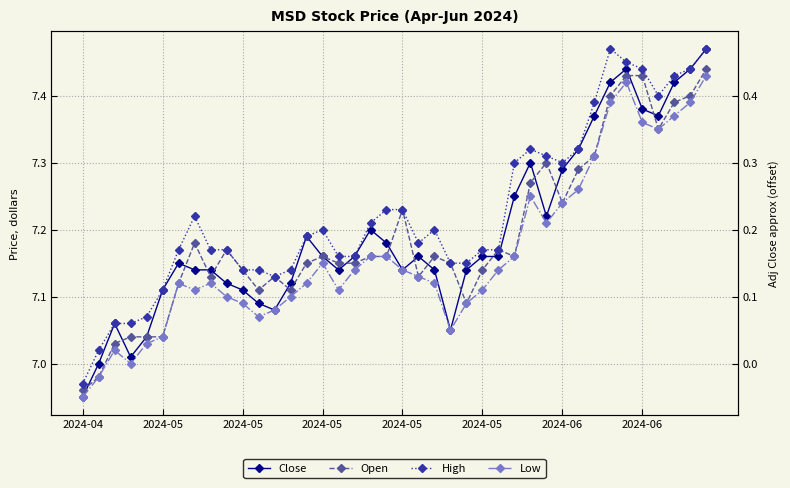

At 2024-06, list the series in order from smallest to largest.

Open, Low, Close, High